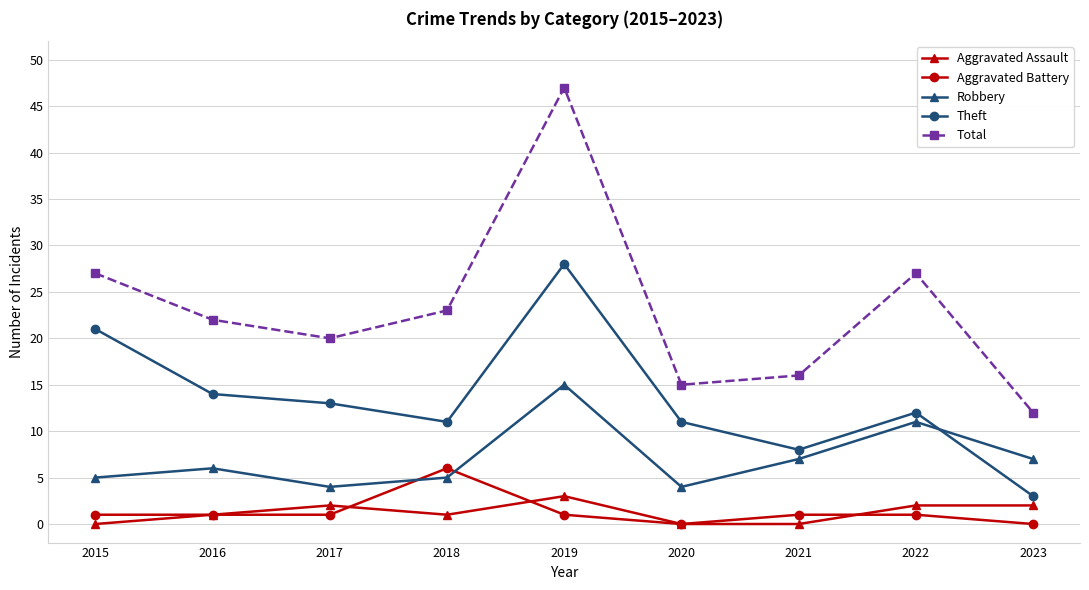

What is the maximum value for Aggravated Assault?

3